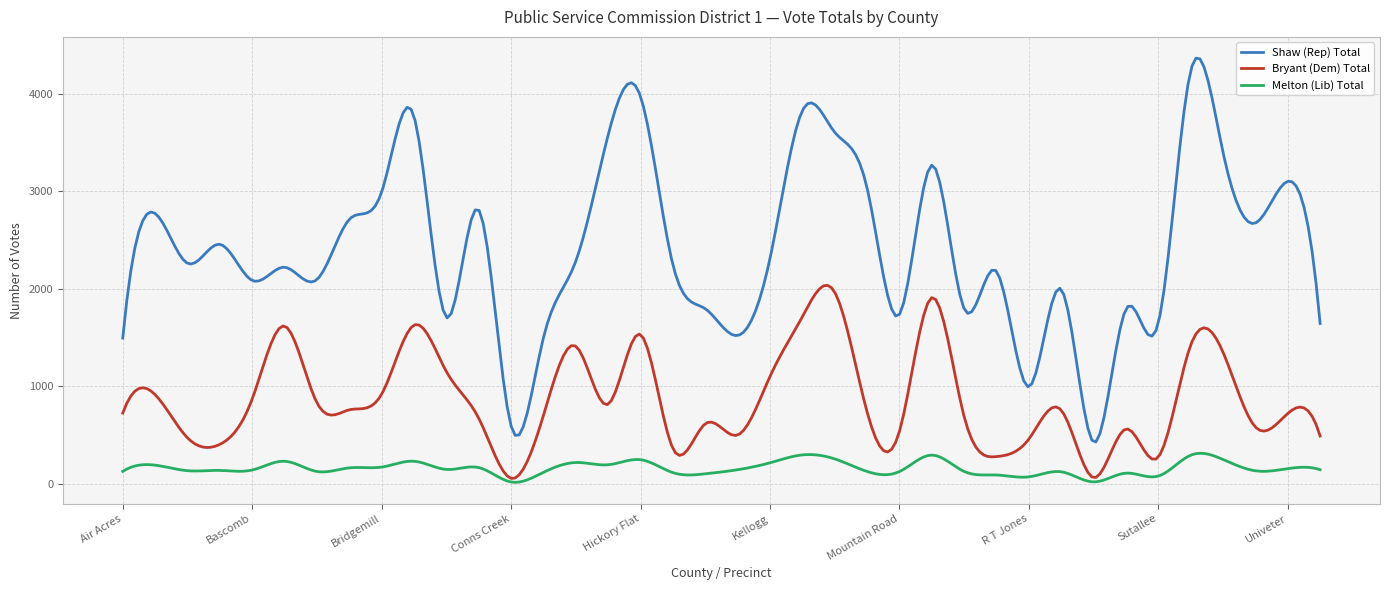

Which series has the largest total across all categories?

Shaw (Rep) Total